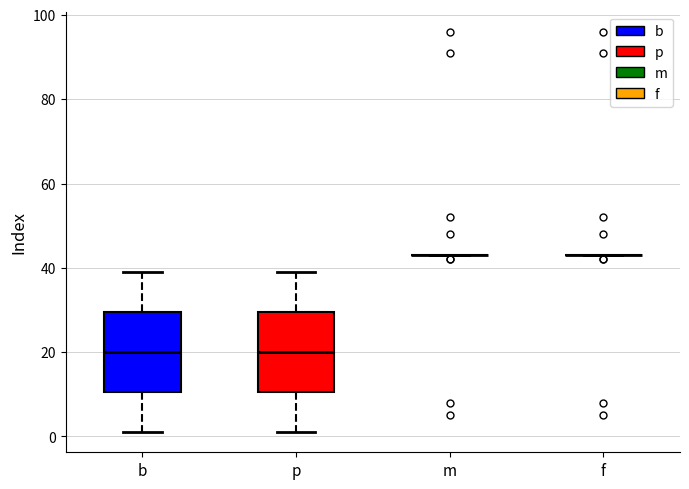

Reading left to right, transcribe this box plot: for each box, give where its median line is, the range the box spans, and where its two whiskers end, as read against the y-axis. The values are not printed on the chart, so give them approximately, as read against the axis.

b: median 20, box 10 to 30, whiskers 2 to 40
p: median 20, box 10 to 30, whiskers 2 to 40
m: box collapsed to a line at 44, whiskers 44 to 44
f: box collapsed to a line at 44, whiskers 44 to 44